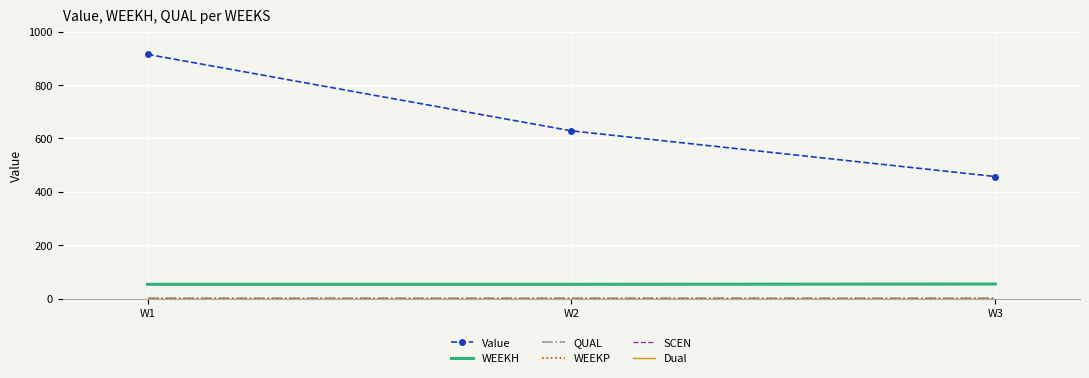

Which series has the largest range (max minus min)?

Value